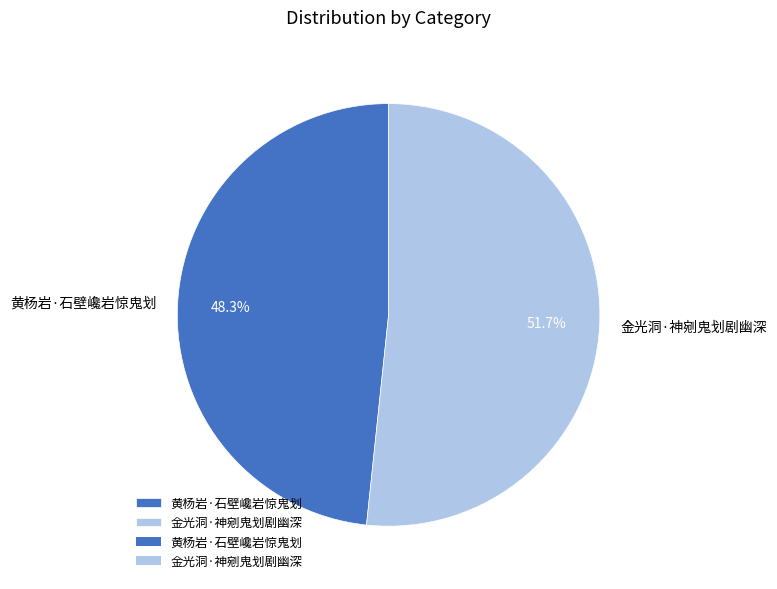

Rank the categories by value from highest to lowest.

金光洞·神剜鬼划剧幽深, 黄杨岩·石壁巉岩惊鬼划